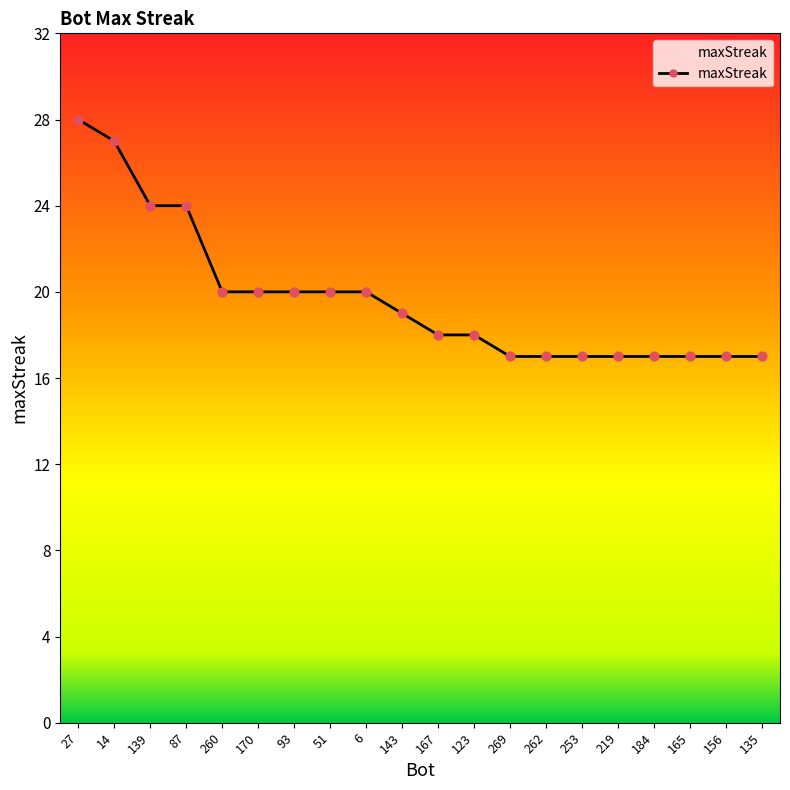

What is the change in value from 27 to 165?

-11